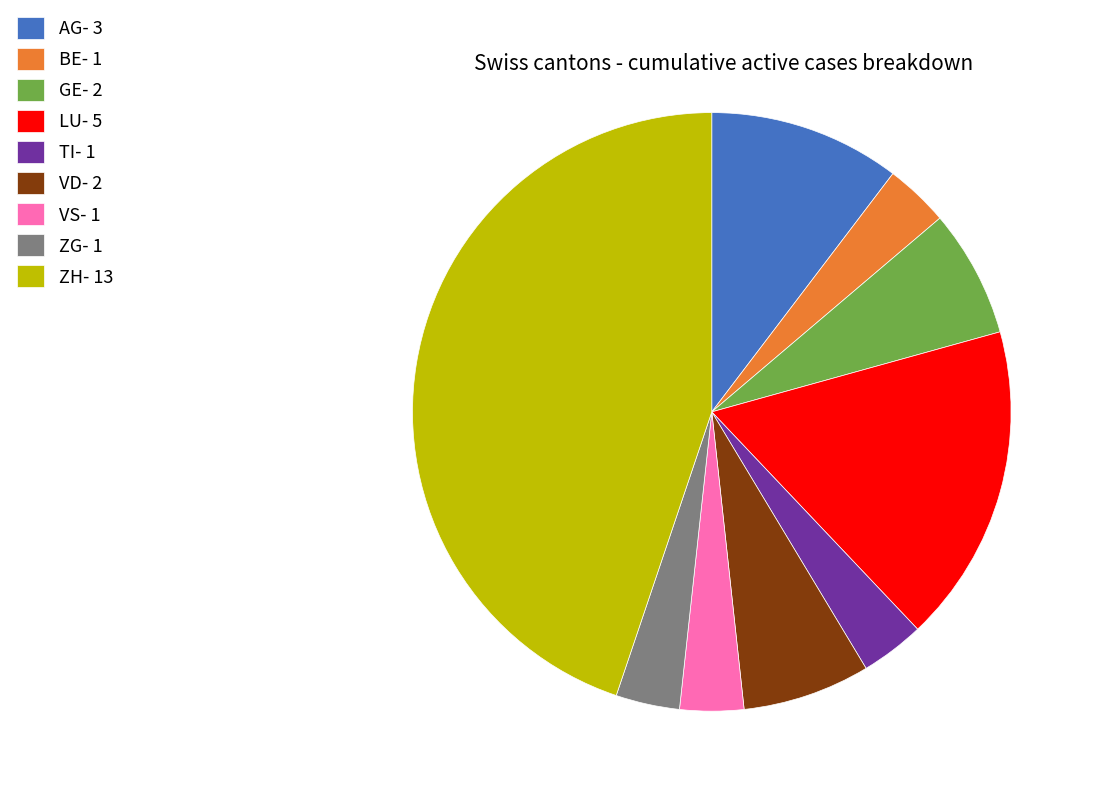

The BE- 1 slice represents 11% of the pie. True or false?

False